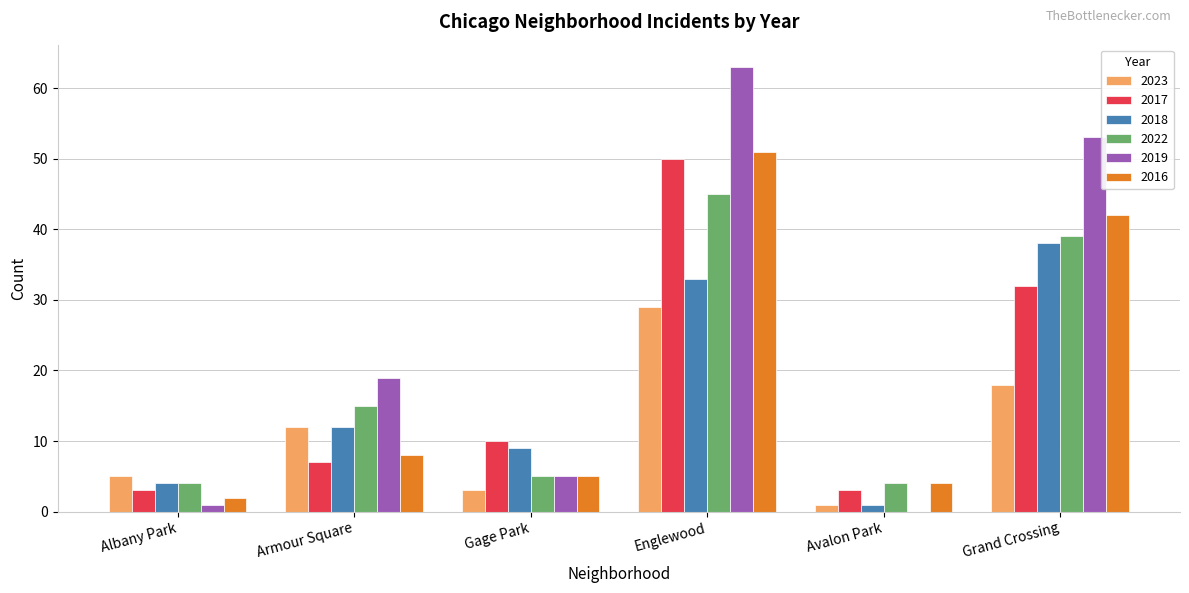

At which label does 2017 reach its peak?

Englewood